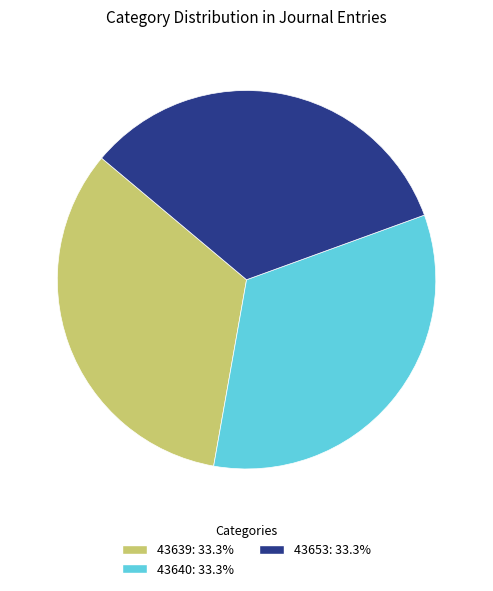

Is there any slice that represents more than half of the pie?

No